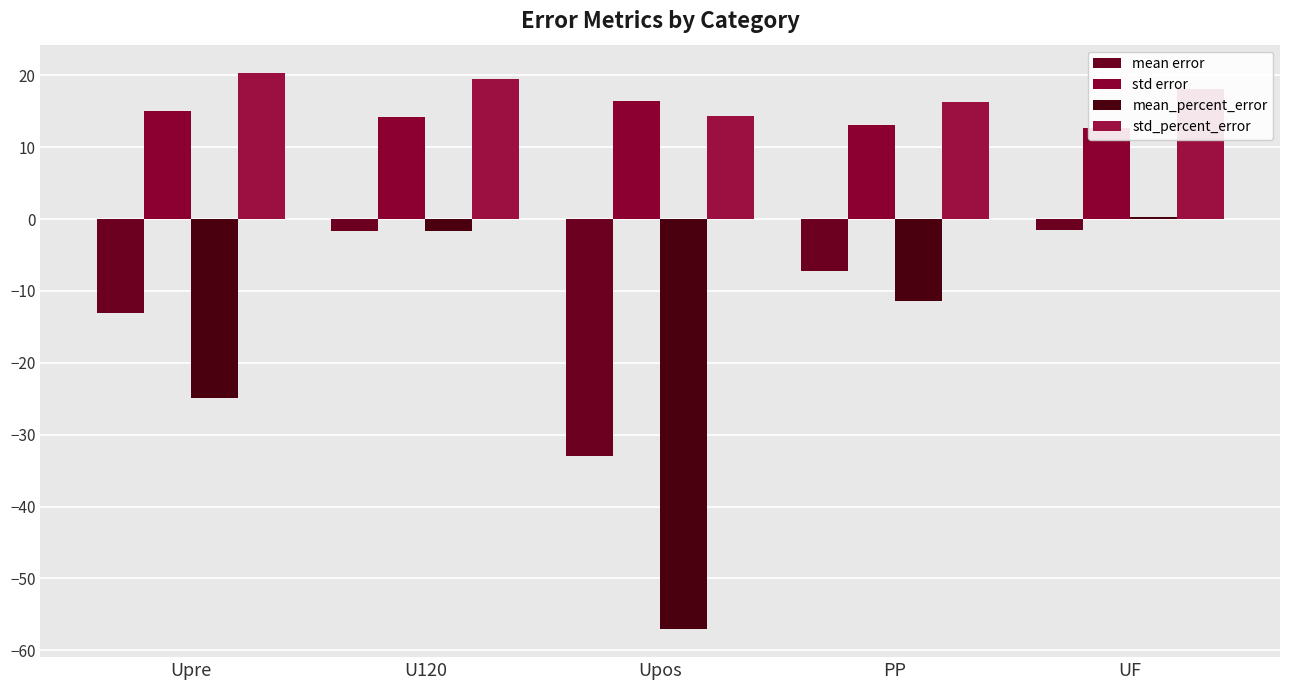

Does the chart contain stacked bars?

No